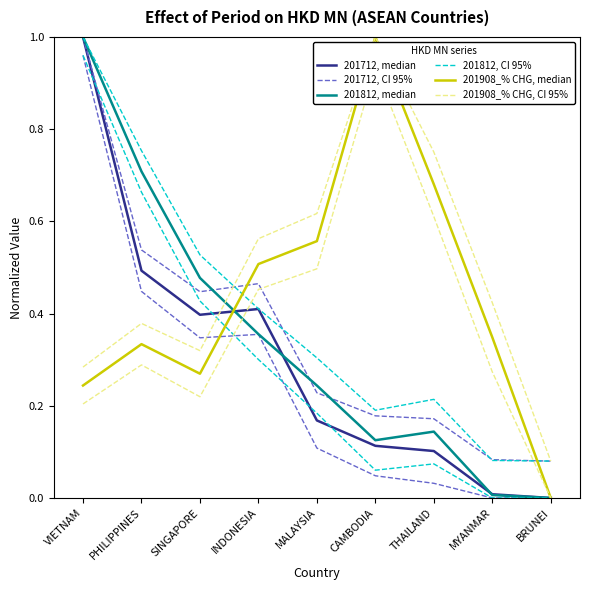

Is it true that 201712, CI 95% equals 0.4 at SINGAPORE?

True